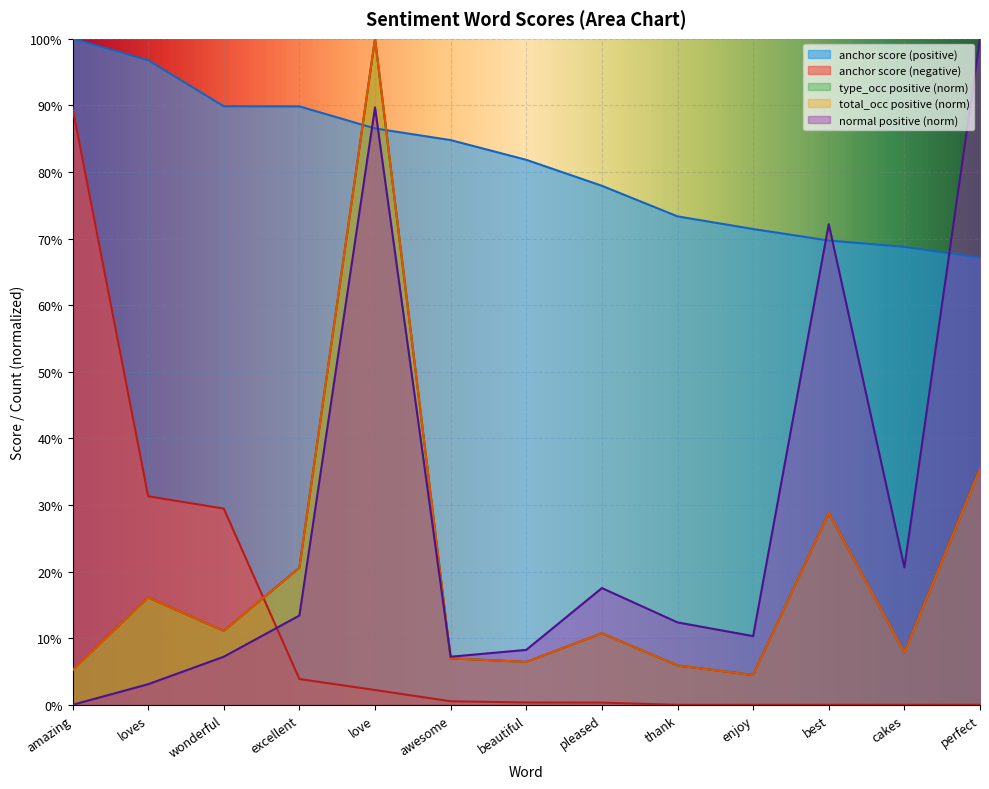

How many times do anchor score (positive) and total_occ positive cross each other?

2